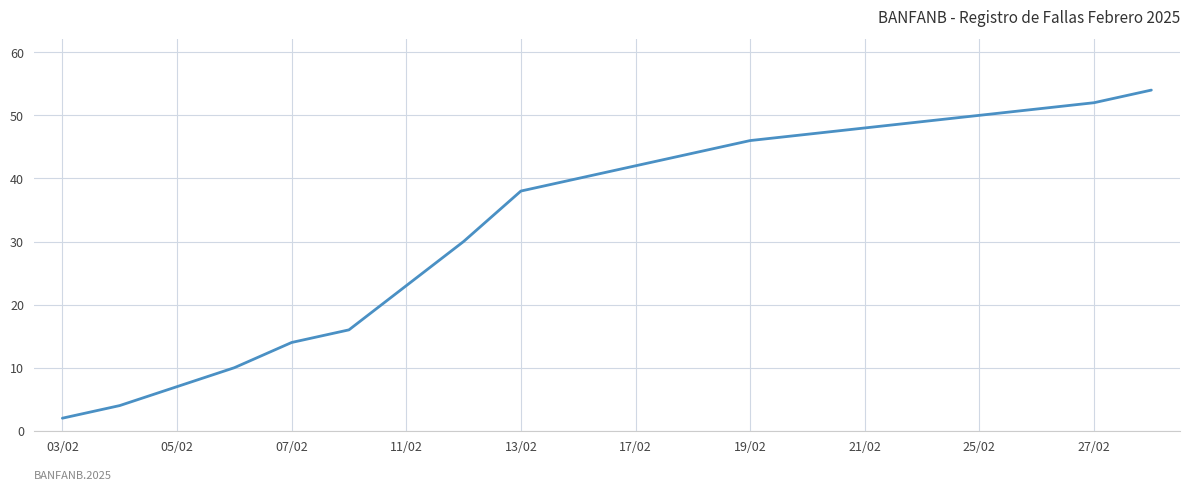

What is the maximum value shown in the chart?

54